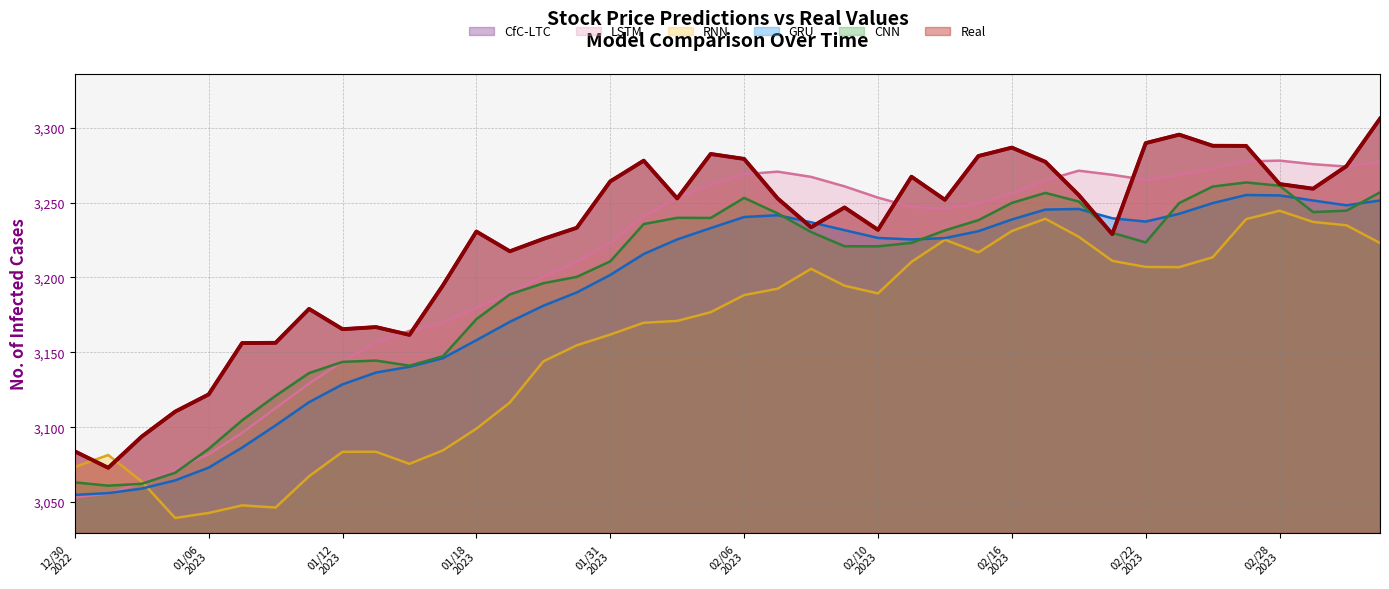

Rank the series by their maximum value, from highest to lowest.

CfC-LTC, Real, LSTM, CNN, GRU, RNN